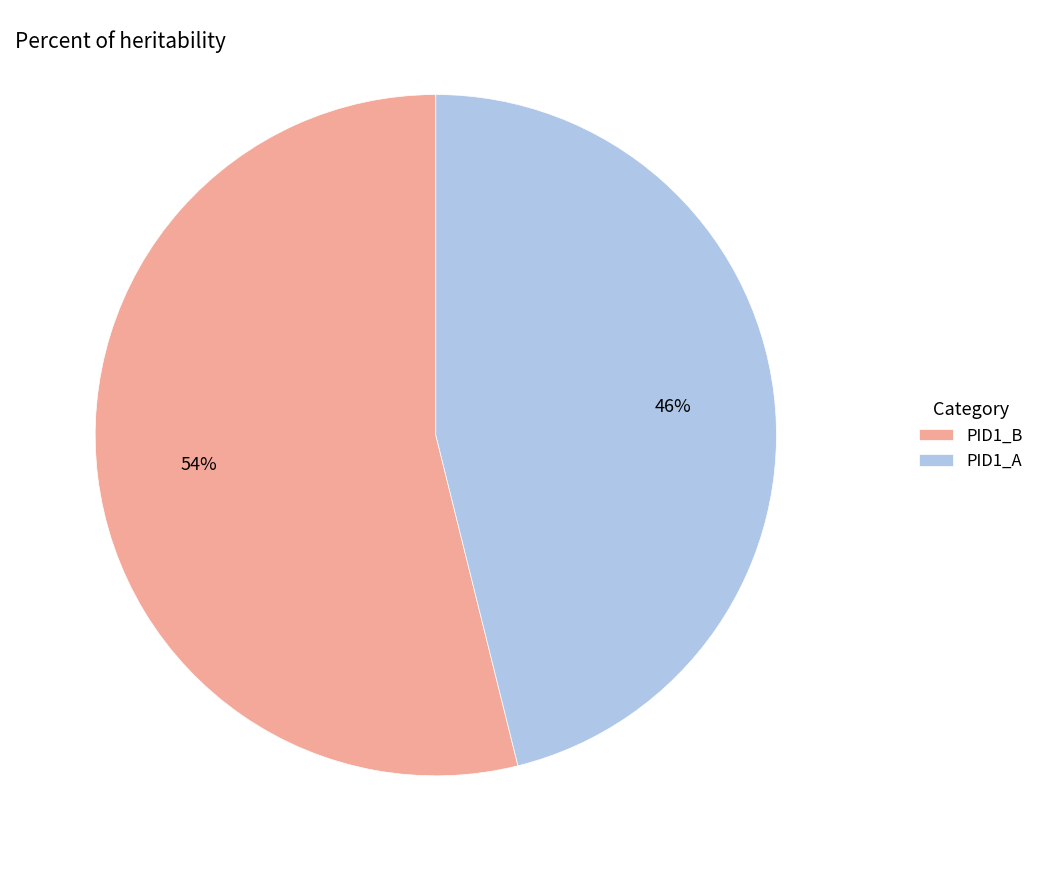

Which has a higher value, PID1_B or PID1_A?

PID1_B